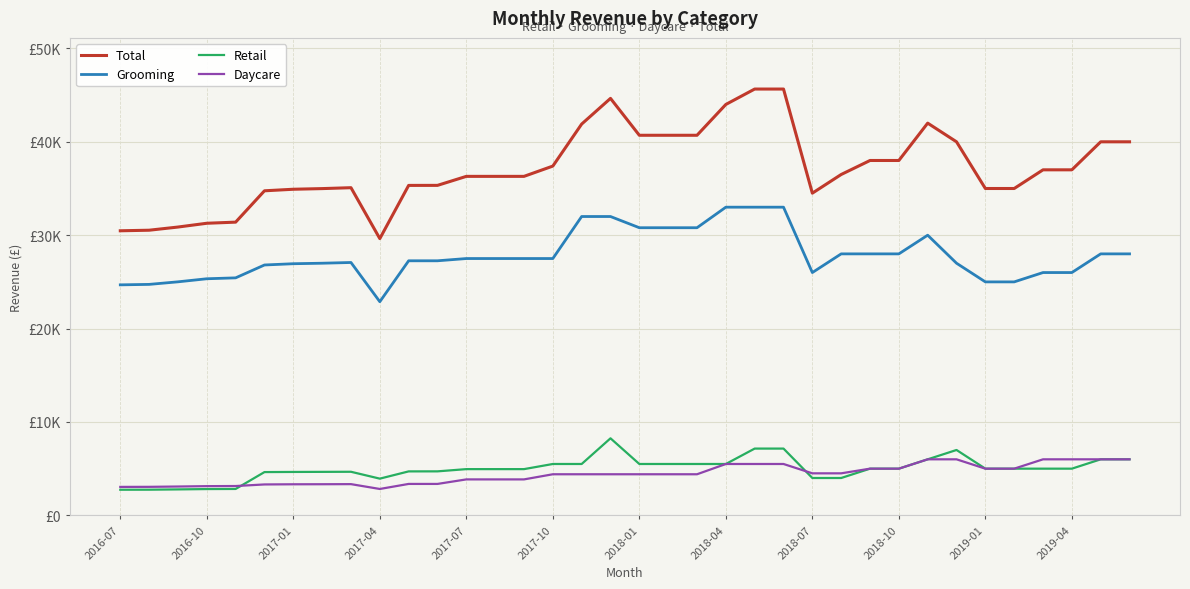

Is this an area chart (filled region under the line)?

No